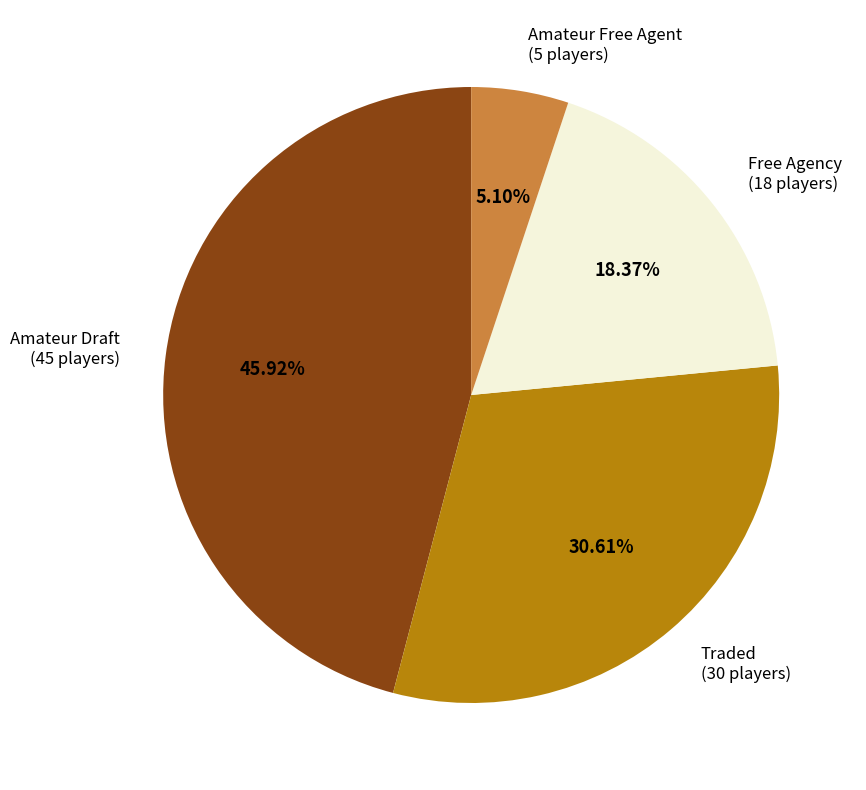

Is there any slice that represents more than half of the pie?

No